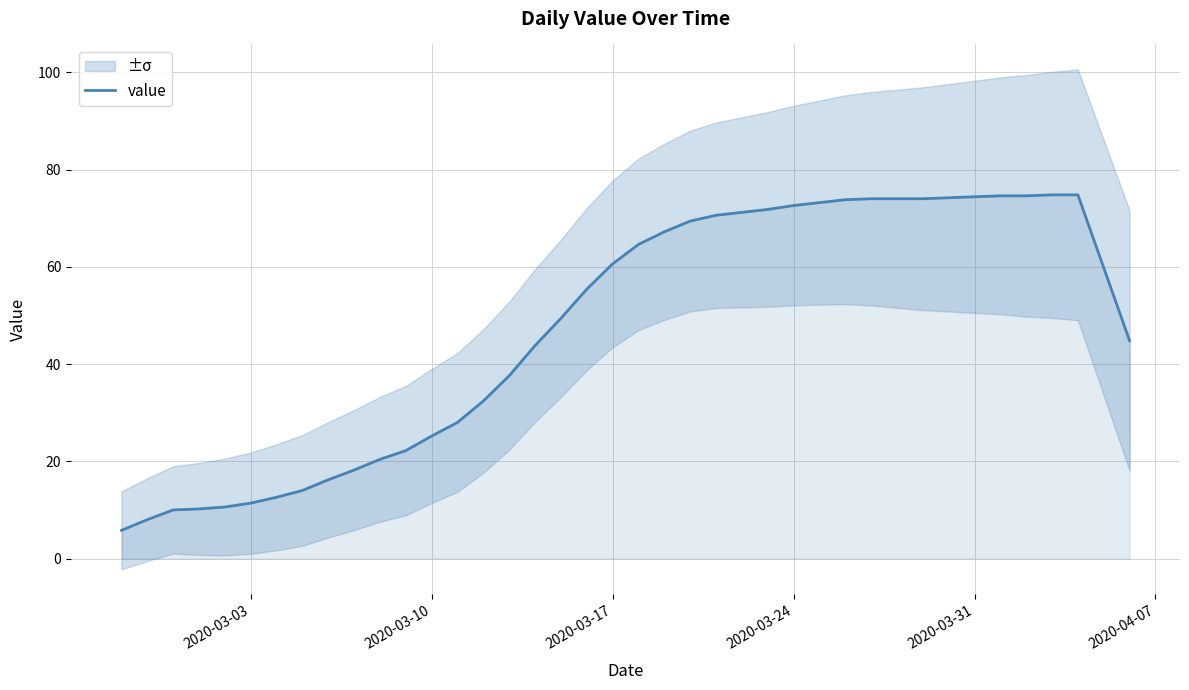

The value of value at 2020-03-31 is 20.0. True or false?

False